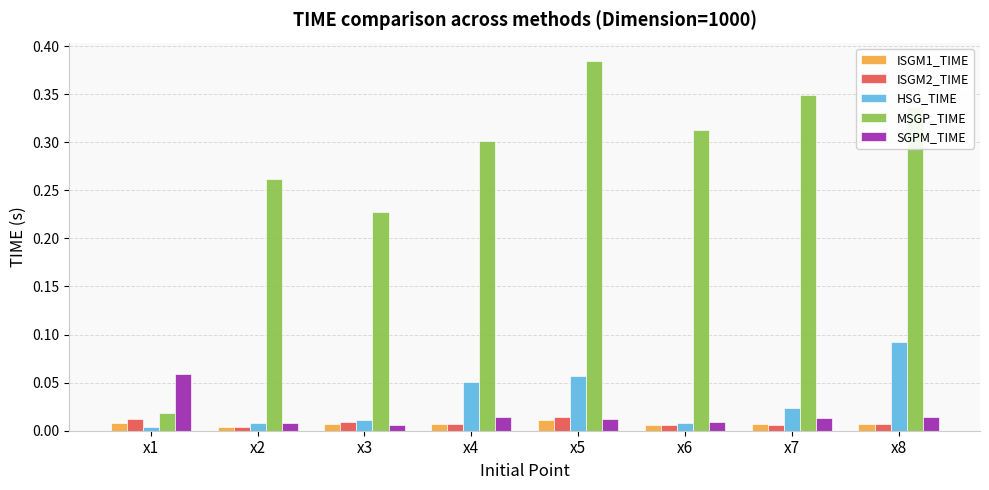

At which category is the sum across all series the highest?

x5